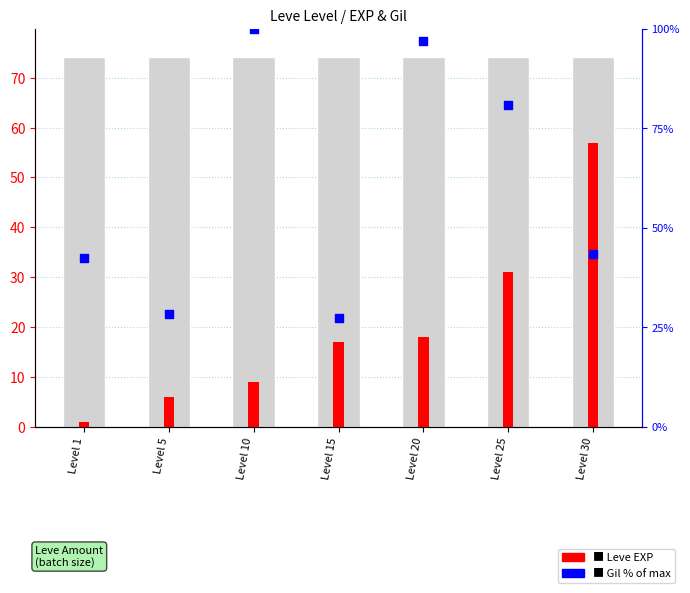

What is the total value across all series at Level 10?

109.0